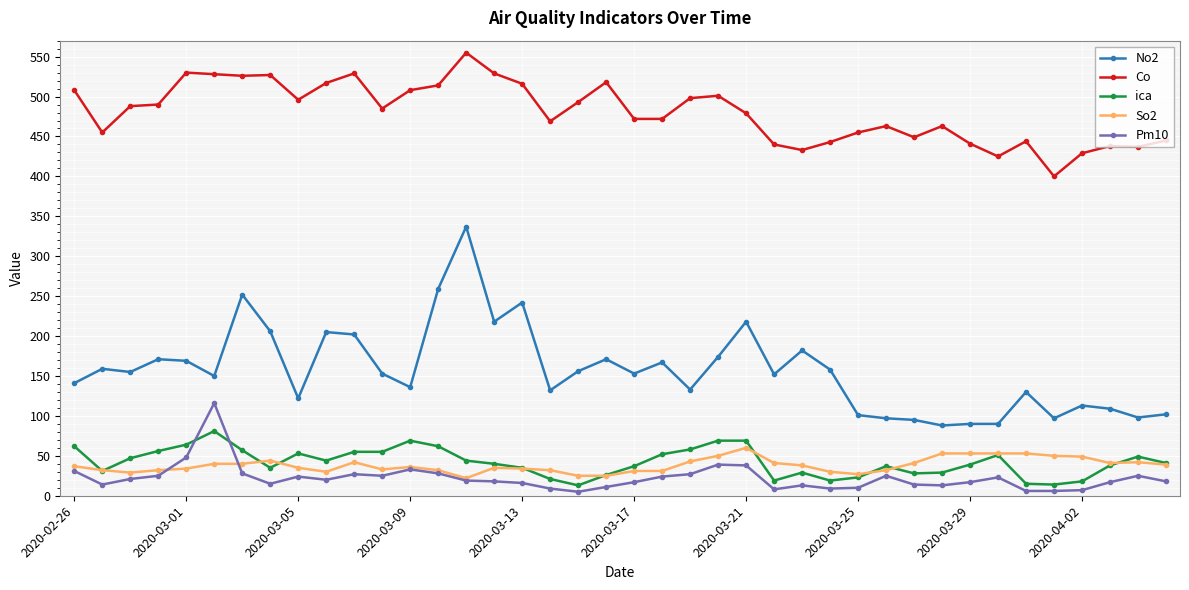

Which series has the widest spread of values?

No2